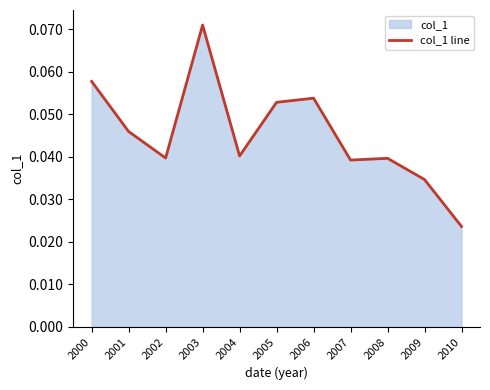

Between 2008 and 2005, which is larger?

2005